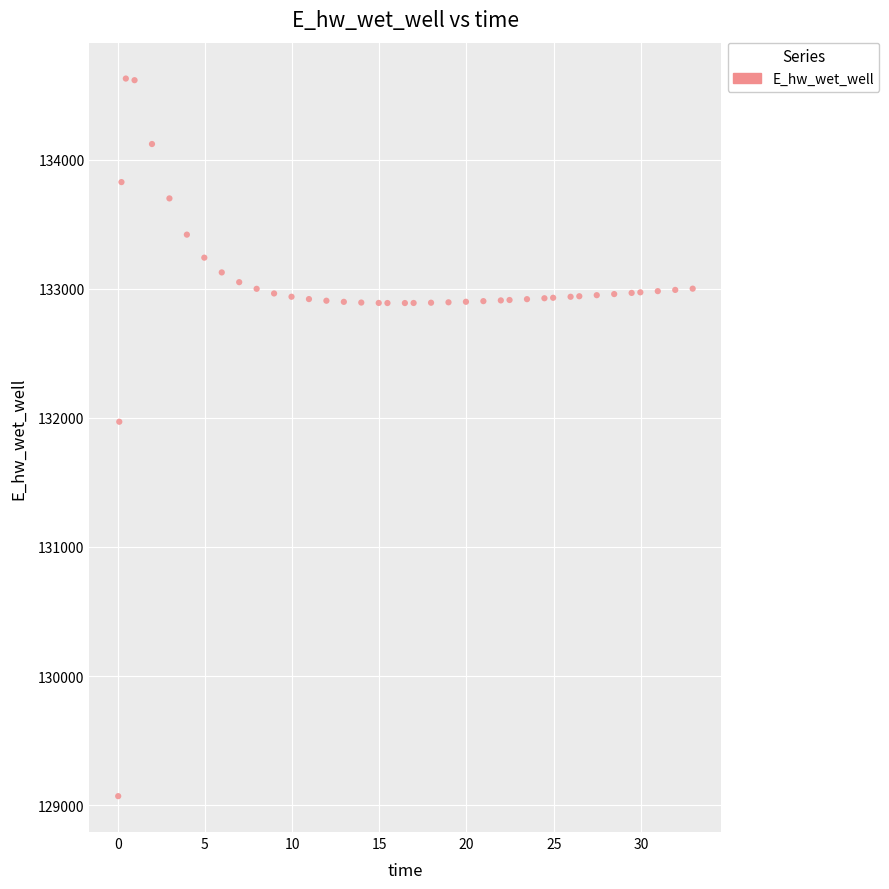

What Y value in the scatter plot is closest to 131849?

131970.0